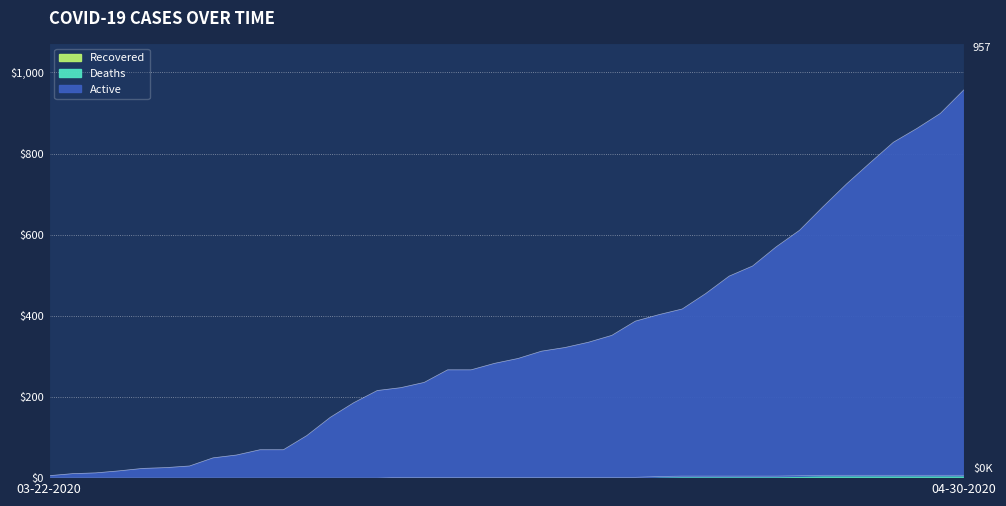

True or false: Deaths has a value of 3 at 04-21-2020.

False